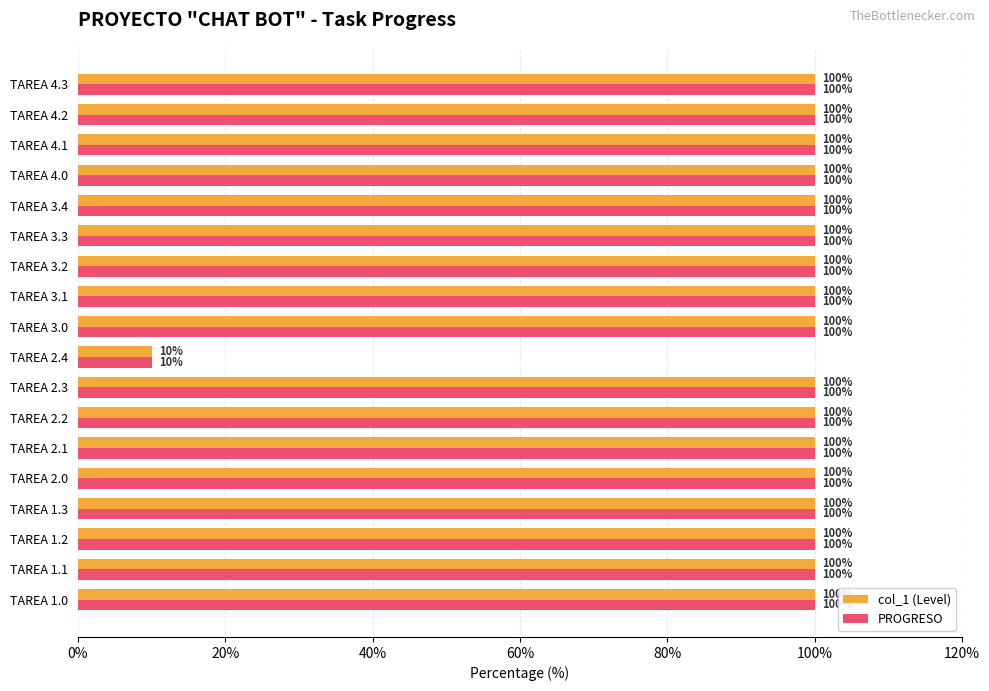

What is the average value of the PROGRESO series?

95